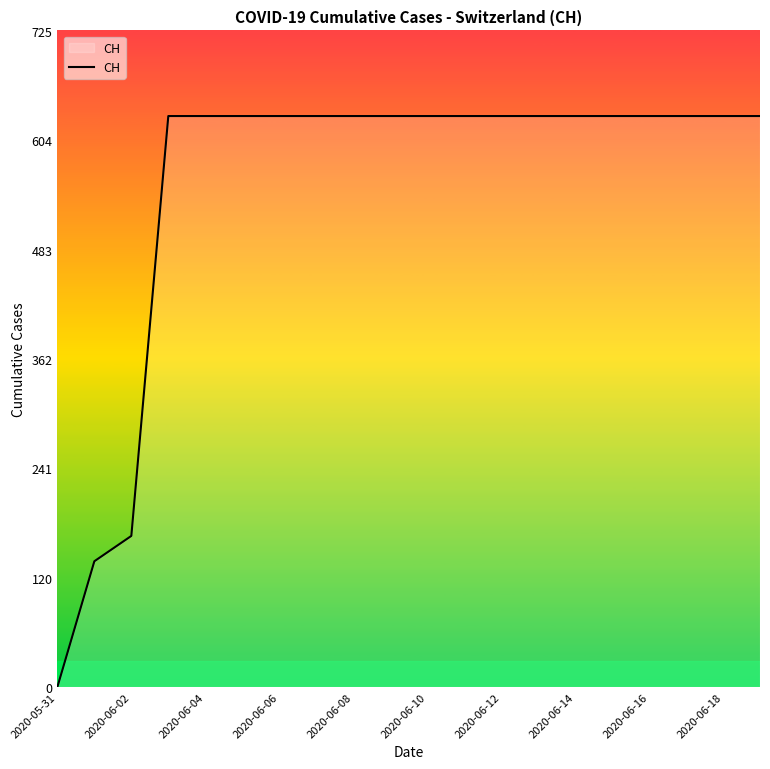

What is the sum of all values?

11033